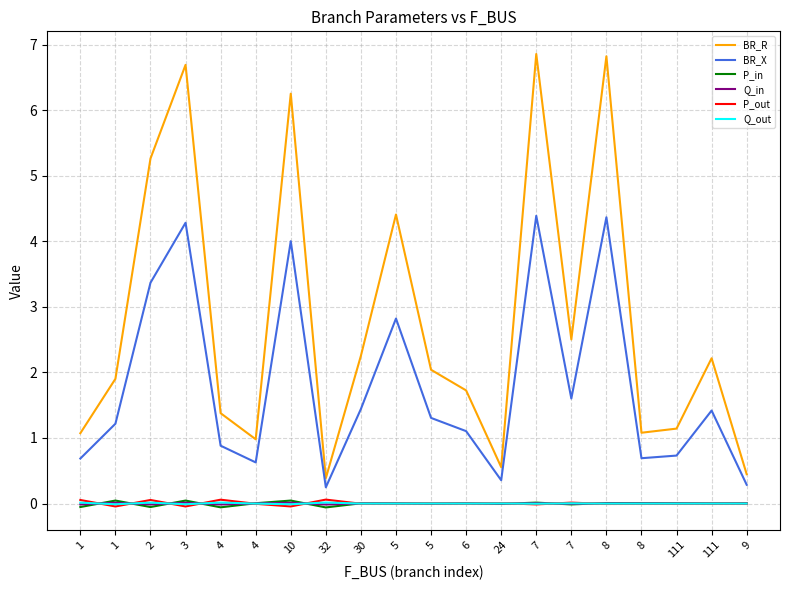

Where is the first local minimum for Q_out?

1